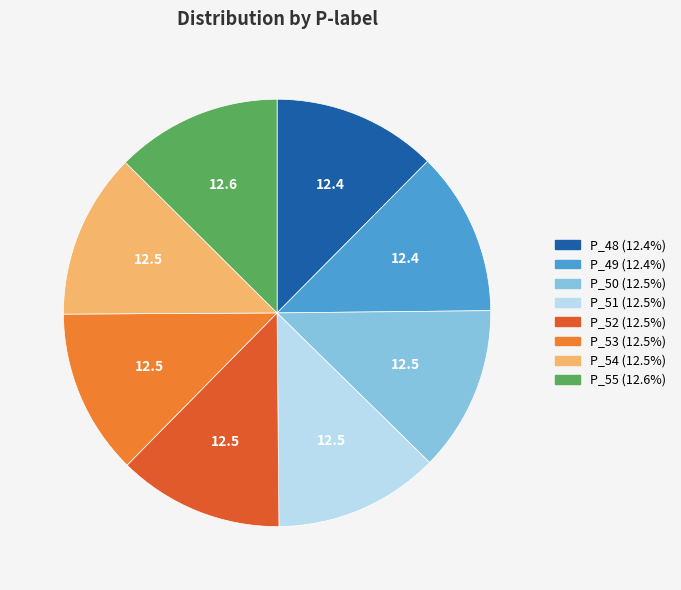

Approximately how many times larger is the value at P_50 compared to P_54?

1.0